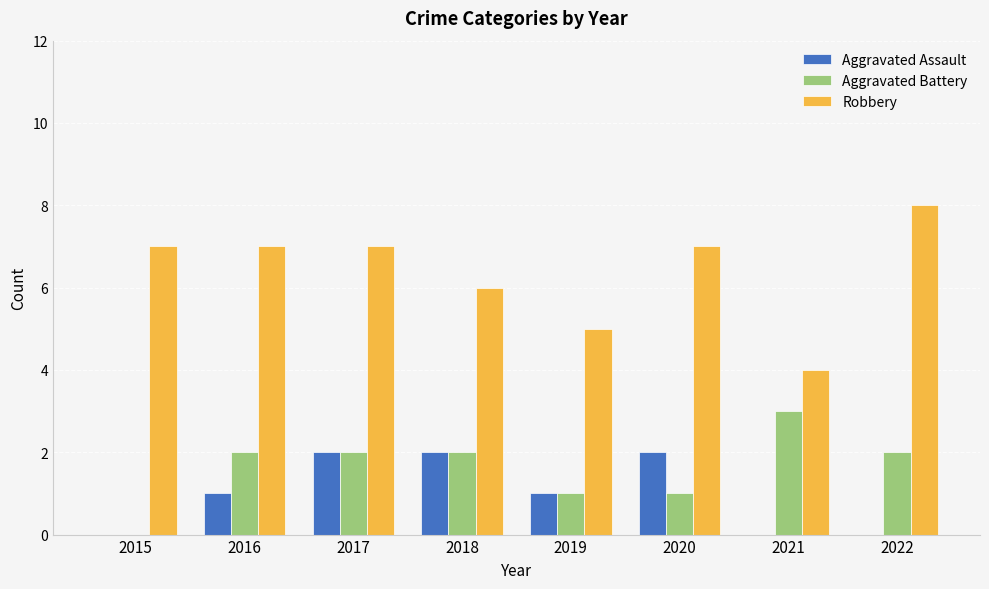

The Aggravated Assault series shows 3 at 2018. True or false?

False